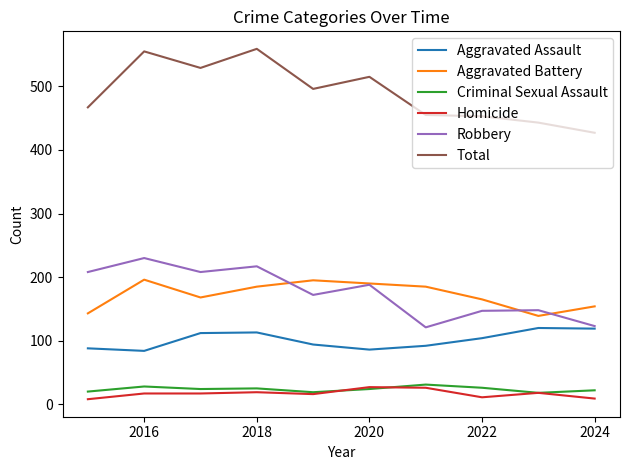

True or false: Aggravated Assault and Homicide intersect in this chart.

False